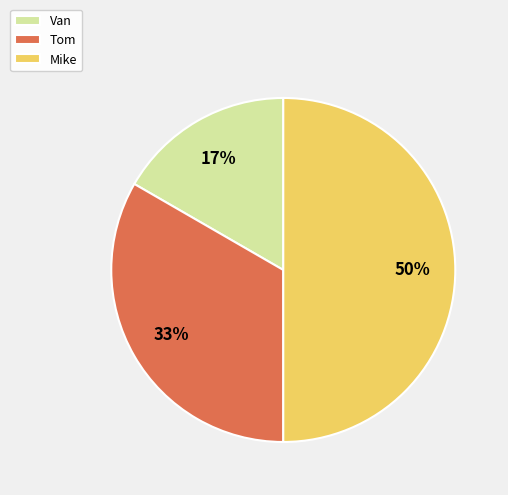

Is it true that Mike is 36% of the pie?

False